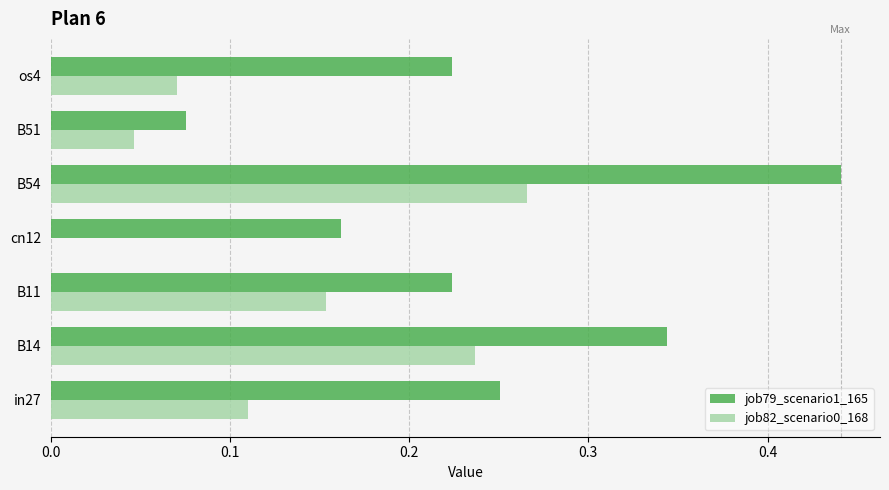

At which category is the sum across all series the highest?

B54